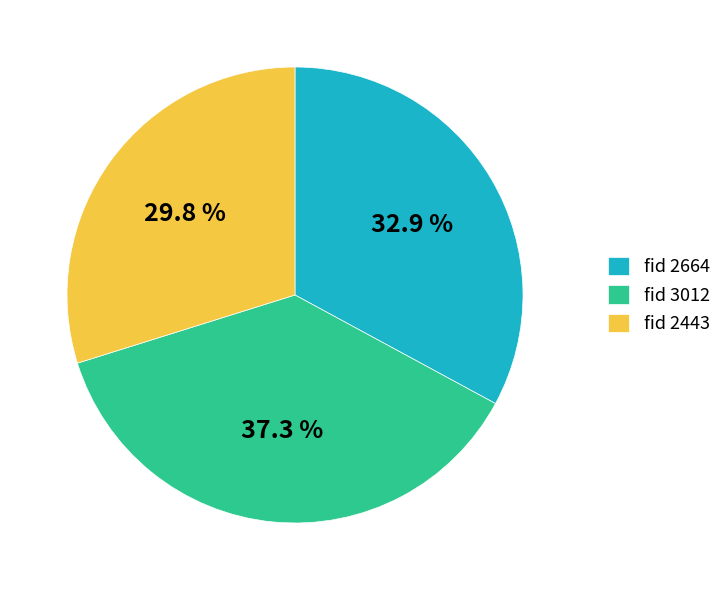

Which has a higher value, fid 3012 or fid 2443?

fid 3012